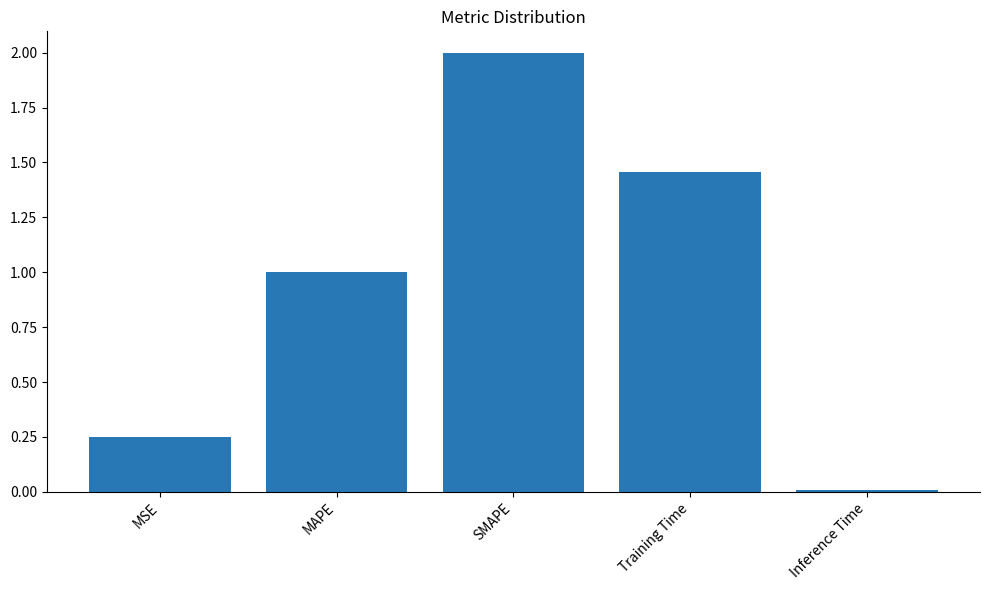

What is the difference between the second highest and second lowest values?

1.2